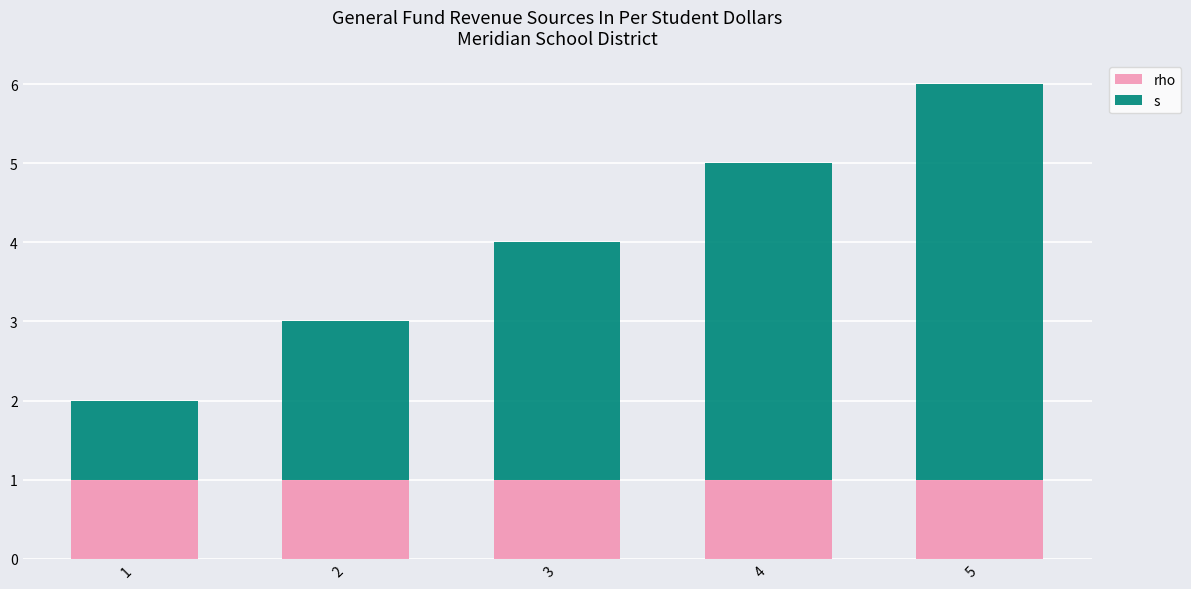

At which category is the sum across all series the highest?

5